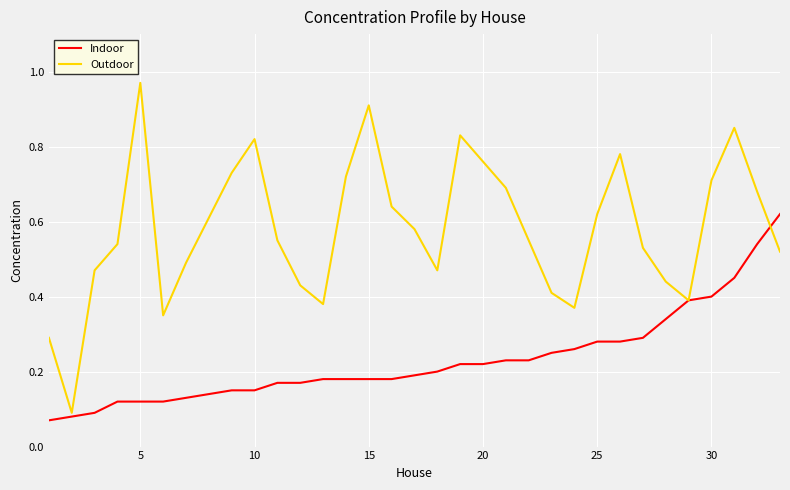

Which series has the largest range (max minus min)?

Outdoor